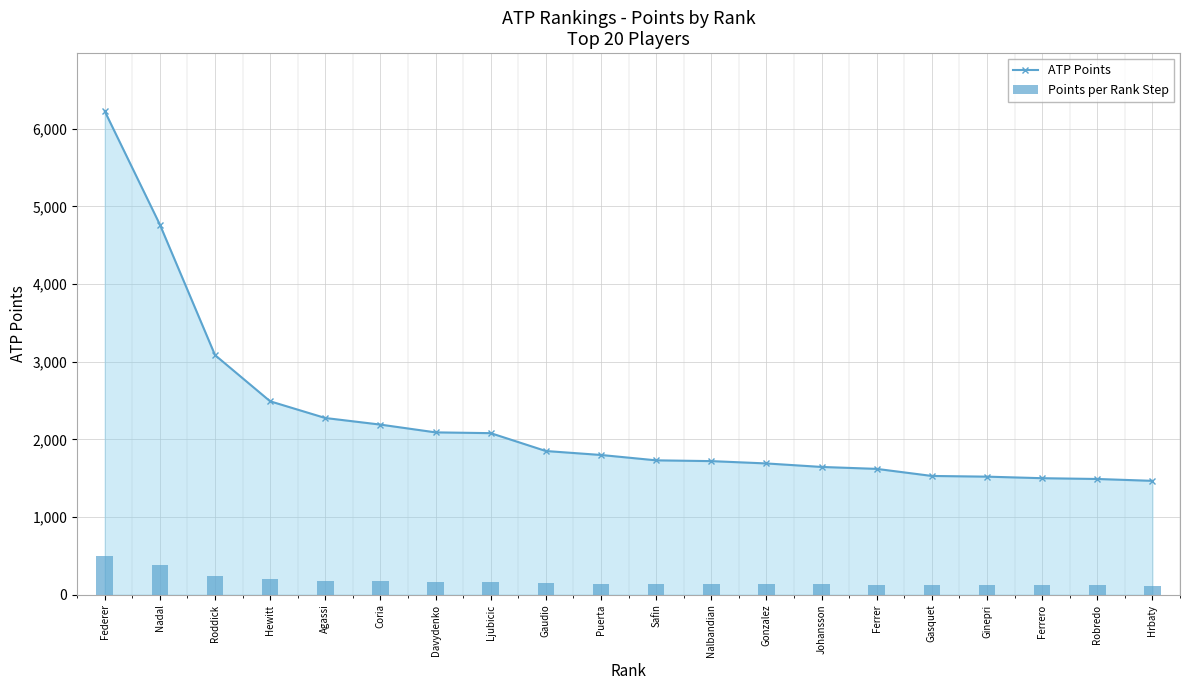

What is the difference between the Points per Rank Step values at Federer and Davydenko?

330.8